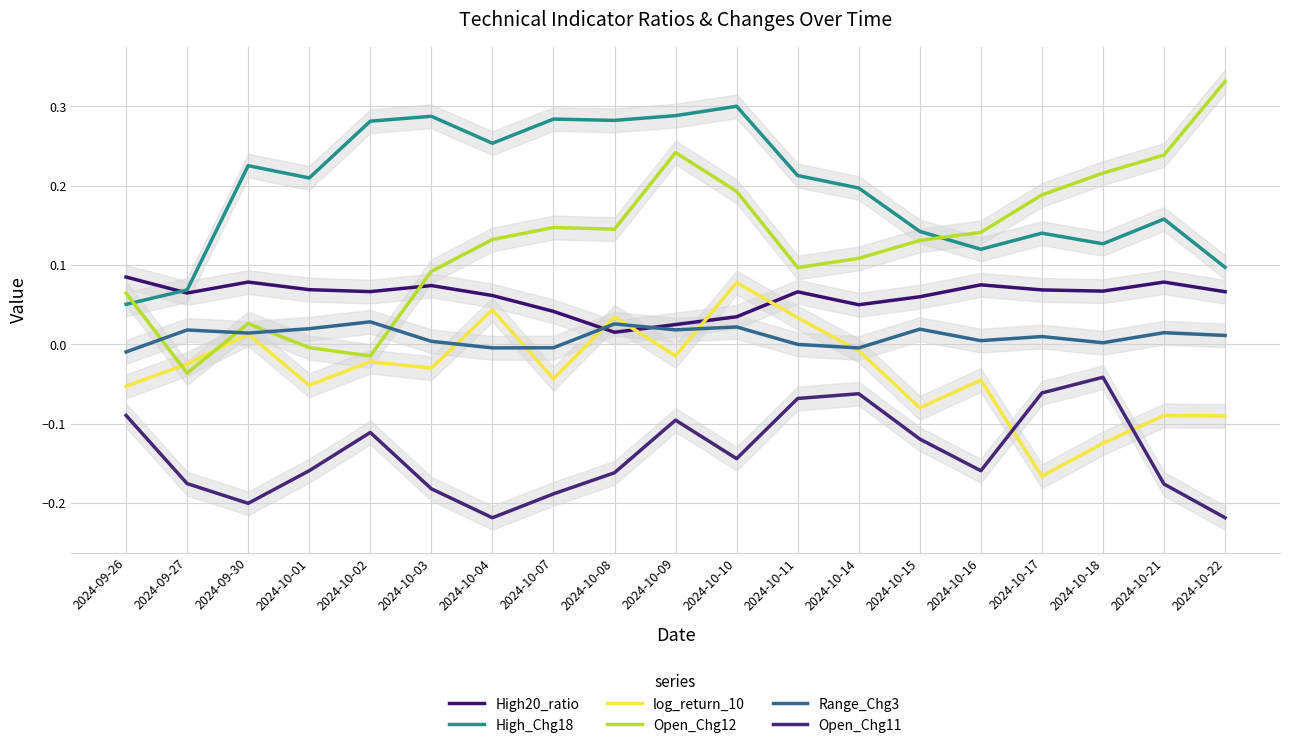

What is the lowest value of the Open_Chg11 series?

-0.2